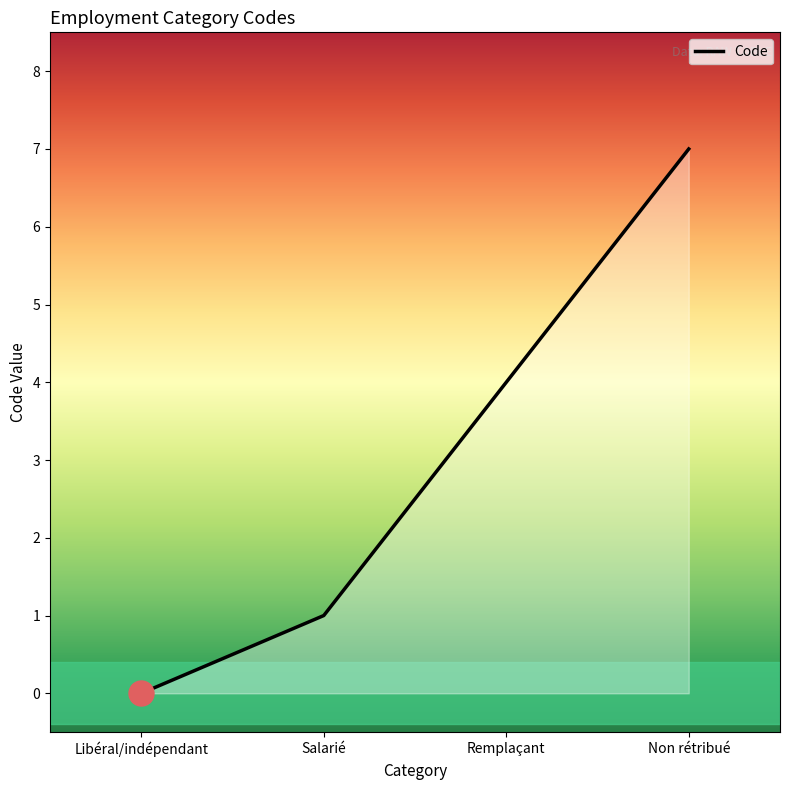

How many values are below 4?

2